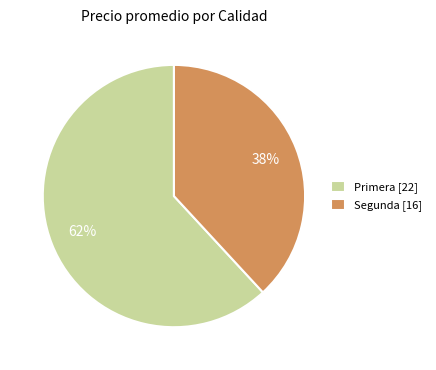

Does Primera [22] represent more than half of the total?

Yes